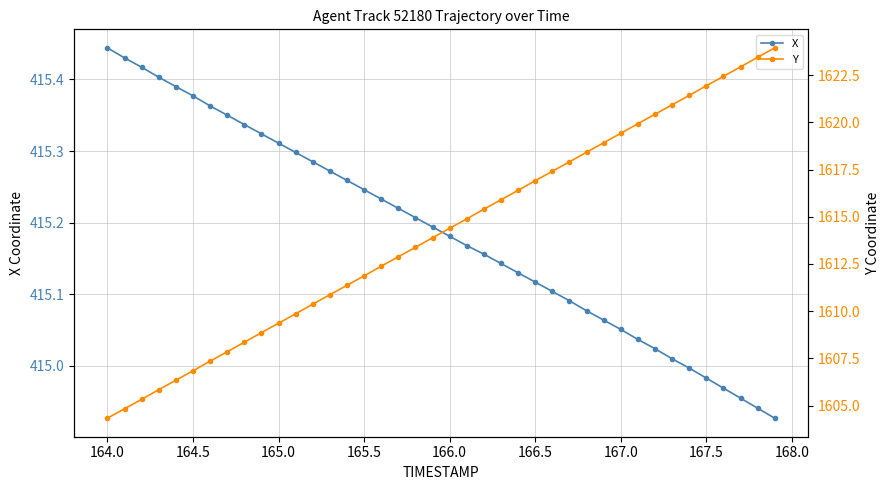

True or false: X has more than 2 points higher than both neighbors.

False